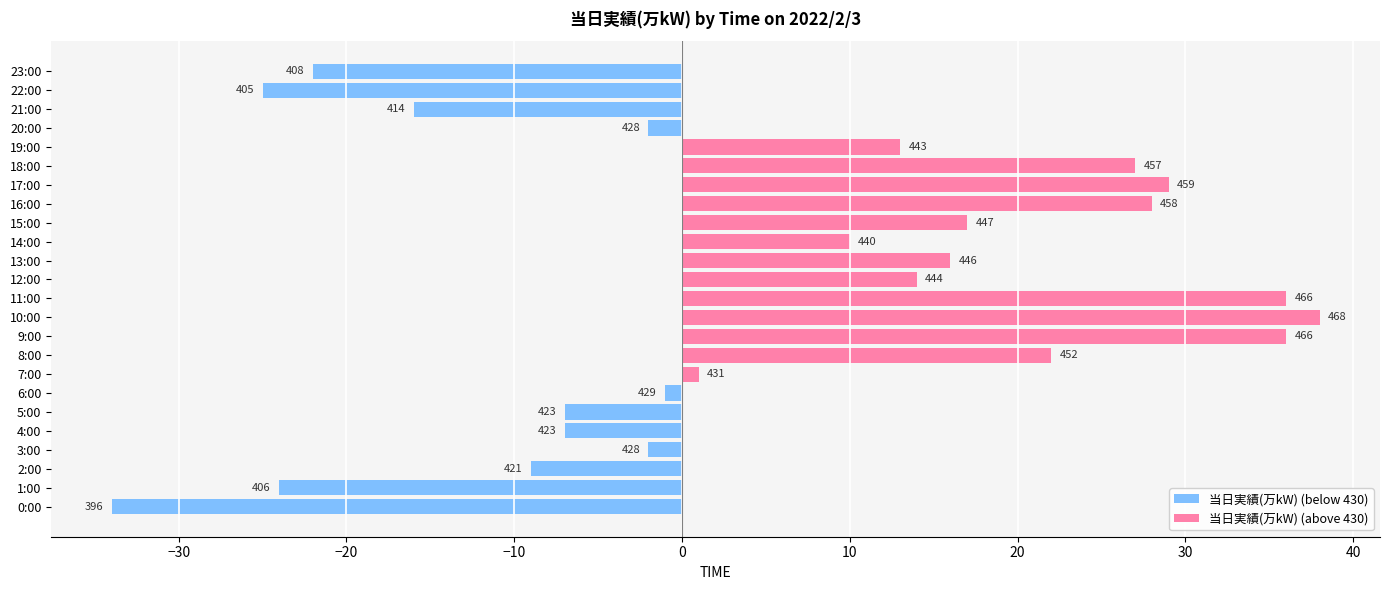

What is the difference between the maximum and minimum values in the 当日実績(万kW) (below 430) series?

34